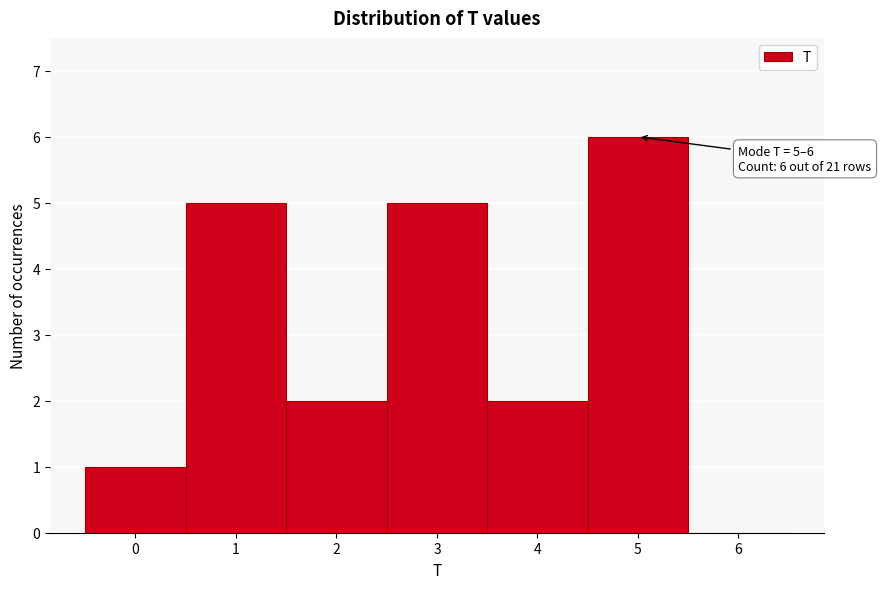

Reading left to right, extract all data points from this chart.

0=1	1=5	2=2	3=5	4=2	5=6	6=0